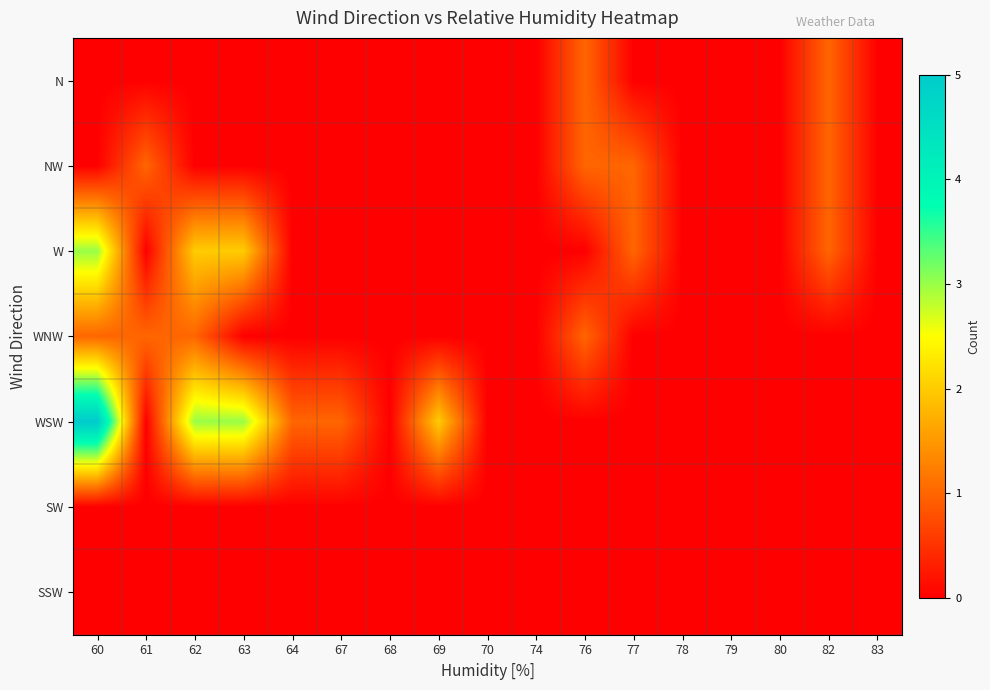

Reading left to right, list all the values displayed in this chart.

N: 60=0	61=0	62=0	63=0	64=0	67=0	68=0	69=0	70=0	74=0	76=1	77=0	78=0	79=0	80=0	82=1	83=0
NW: 60=0	61=1	62=0	63=0	64=0	67=0	68=0	69=0	70=0	74=0	76=1	77=1	78=0	79=0	80=0	82=1	83=0
W: 60=3	61=0	62=2	63=2	64=0	67=0	68=0	69=0	70=0	74=0	76=0	77=1	78=0	79=0	80=0	82=1	83=0
WNW: 60=1	61=1	62=1	63=0	64=0	67=0	68=0	69=0	70=0	74=0	76=1	77=0	78=0	79=0	80=0	82=0	83=0
WSW: 60=5	61=0	62=3	63=3	64=1	67=1	68=0	69=2	70=0	74=0	76=0	77=0	78=0	79=0	80=0	82=0	83=0
SW: 60=0	61=0	62=0	63=0	64=0	67=0	68=0	69=0	70=0	74=0	76=0	77=0	78=0	79=0	80=0	82=0	83=0
SSW: 60=0	61=0	62=0	63=0	64=0	67=0	68=0	69=0	70=0	74=0	76=0	77=0	78=0	79=0	80=0	82=0	83=0